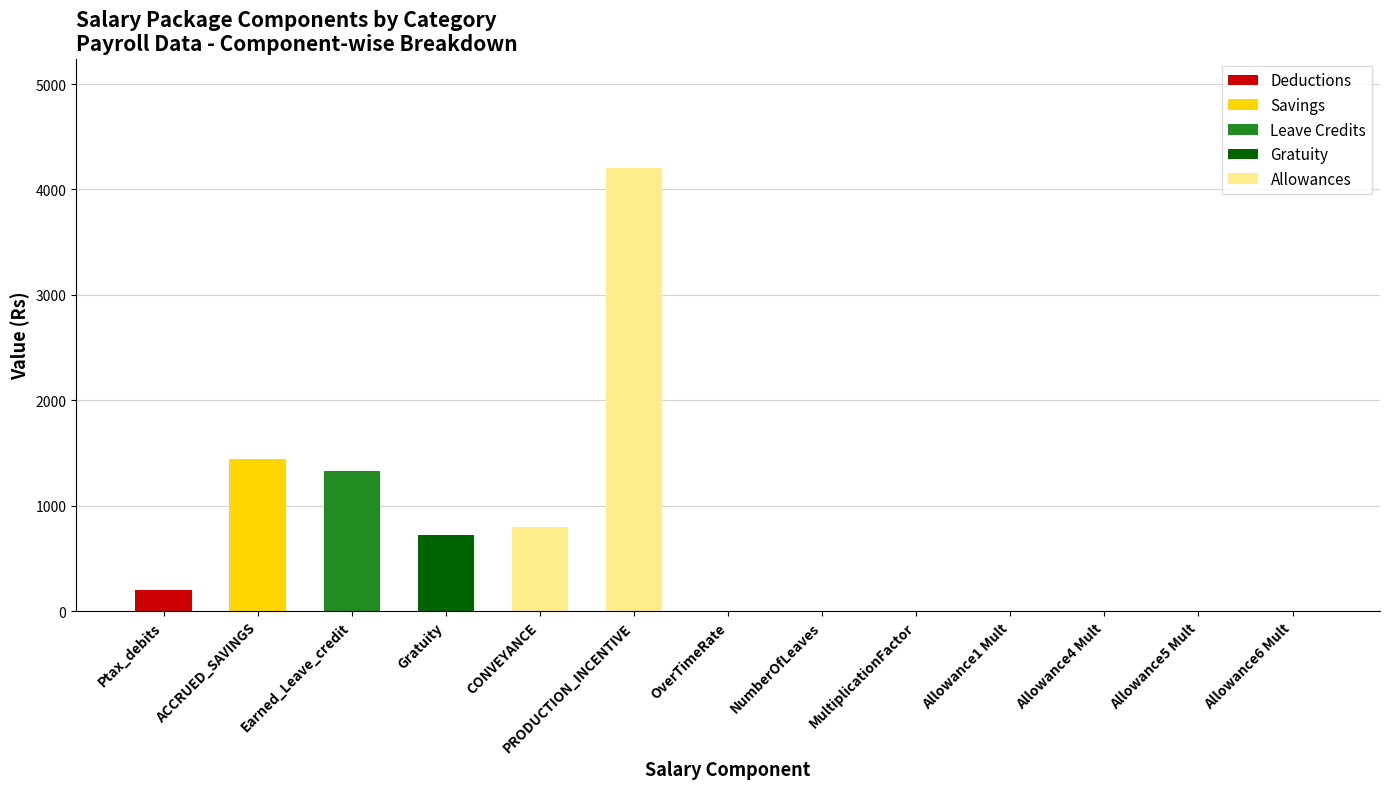

At which category is the sum across all series the highest?

PRODUCTION_INCENTIVE